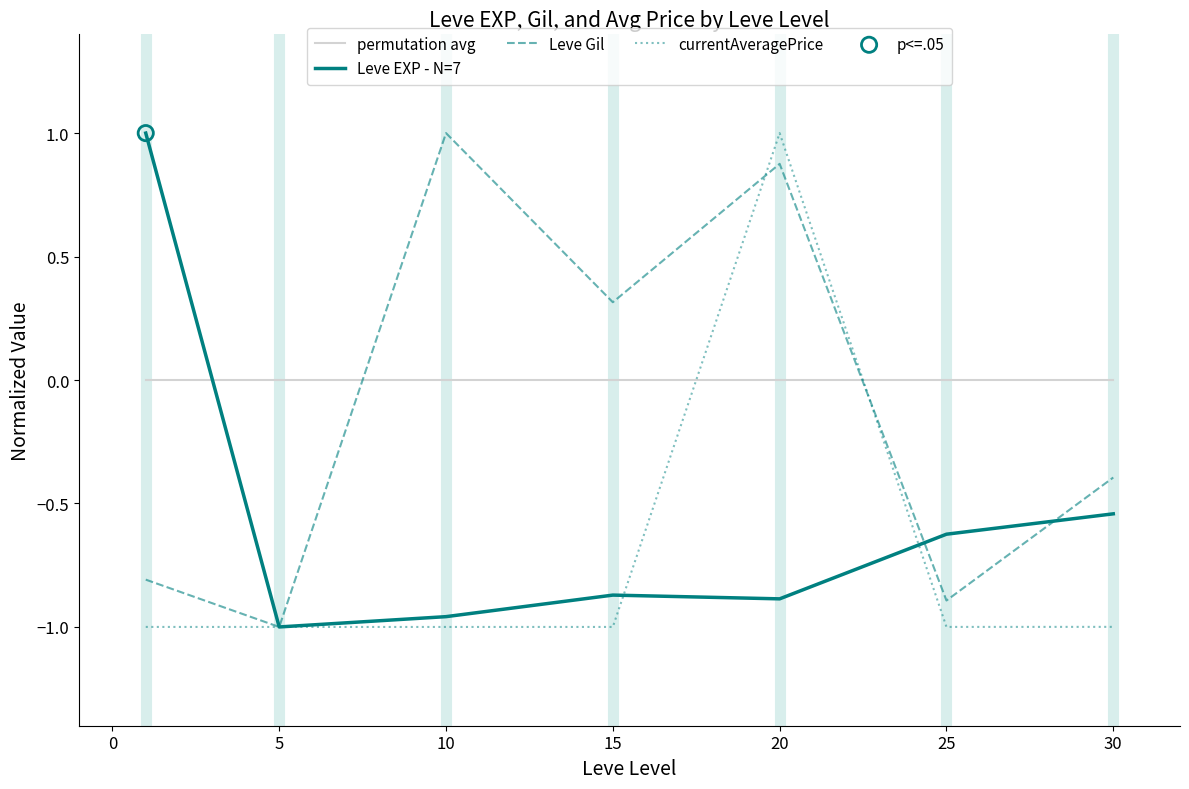

Rank the series by their average value, from lowest to highest.

currentAveragePrice, Leve EXP - N=7, Leve Gil, permutation avg